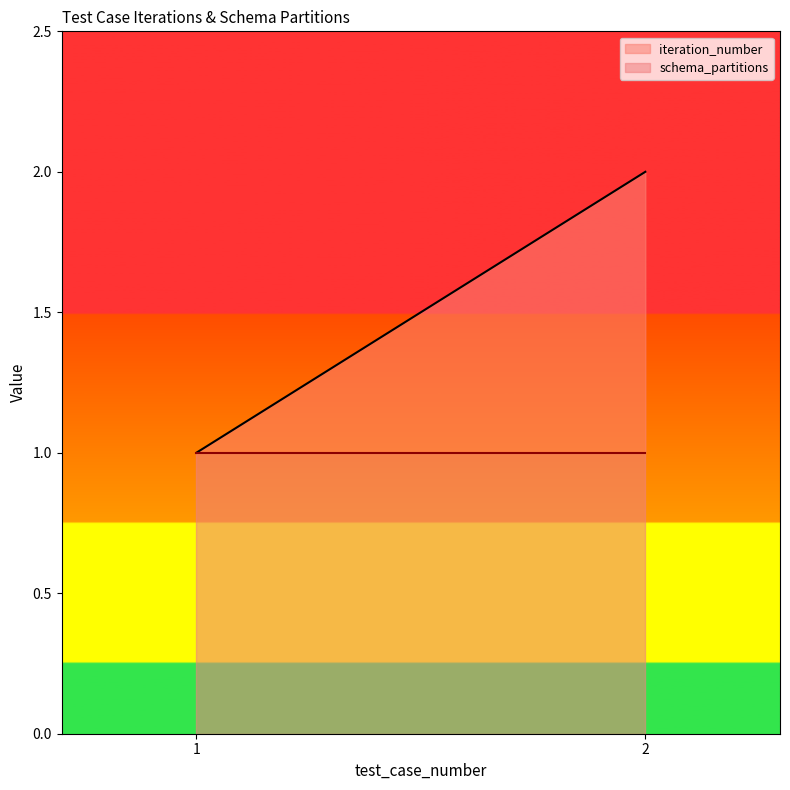

Which has a higher value, 1 or 2?

2